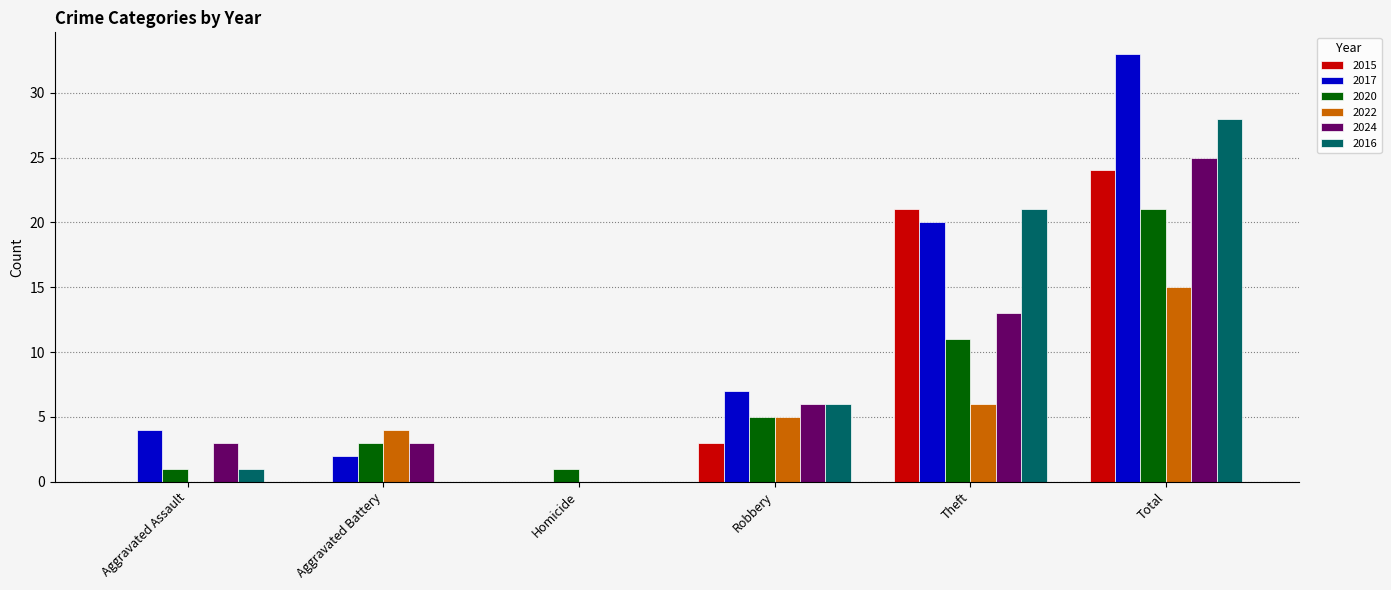

What is the sum of the 2017 values at Robbery and Homicide?

7